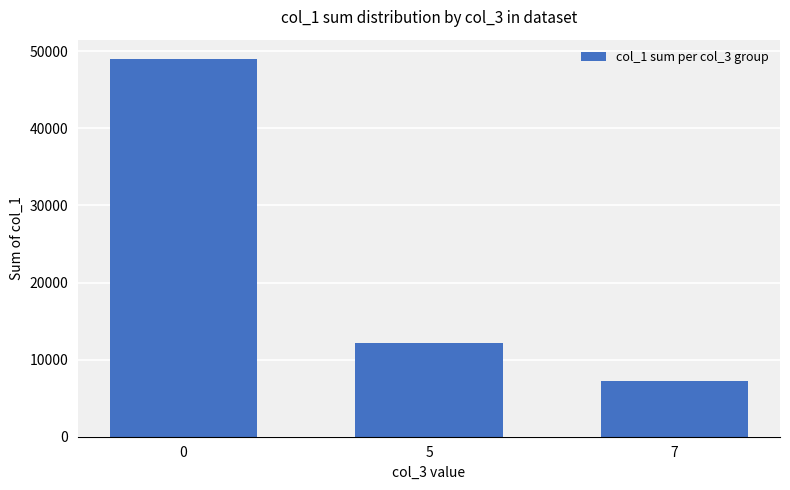

Reading left to right, list all the values displayed in this chart.

0=49049	5=12215	7=7223